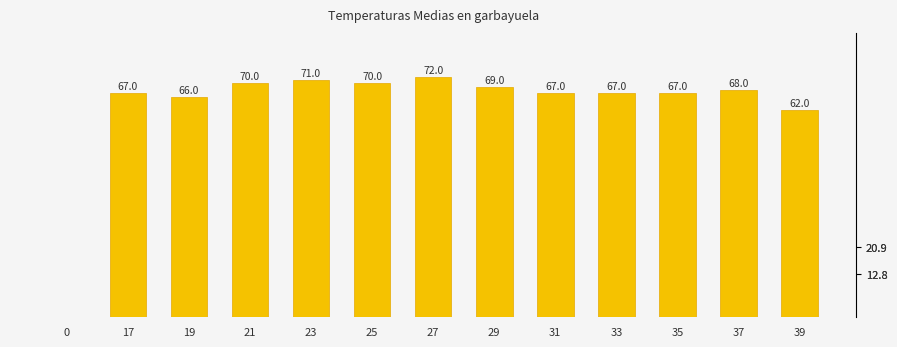

Are the bars horizontal?

No